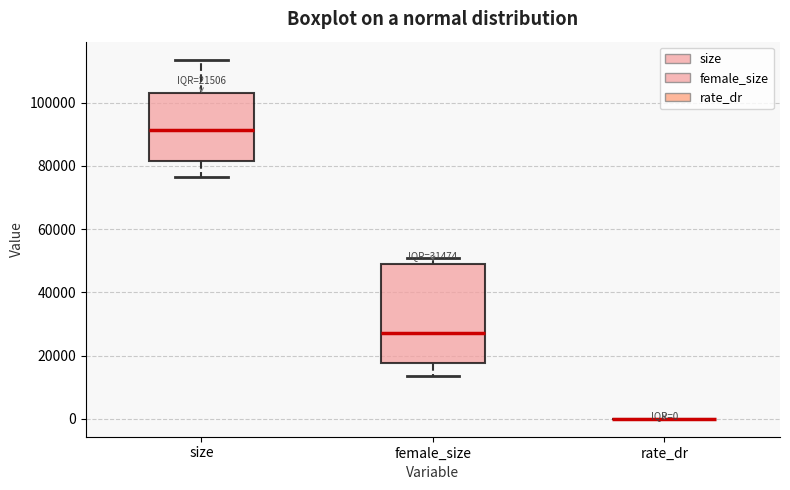

Which box is the tallest, from its lower edge to its upper edge?

female_size